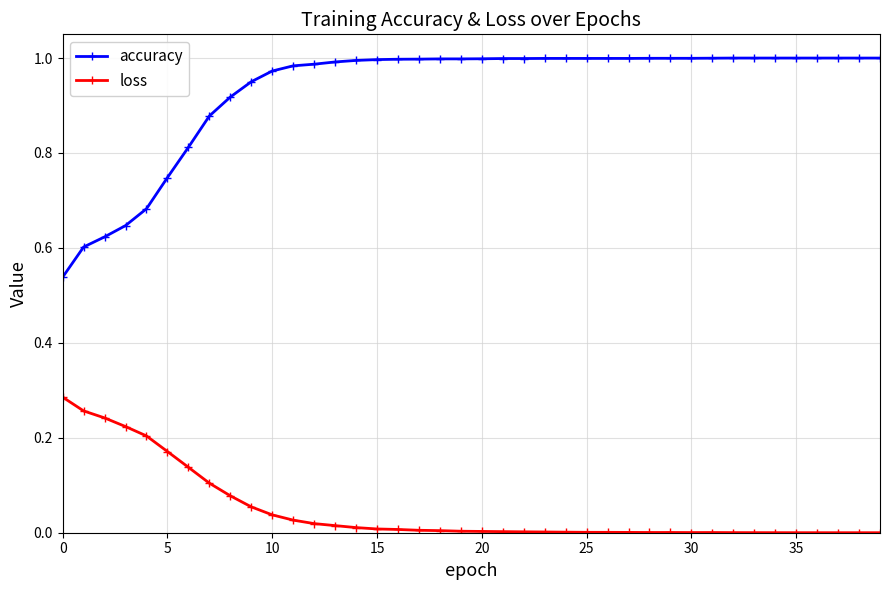

Which series has the largest total across all categories?

accuracy